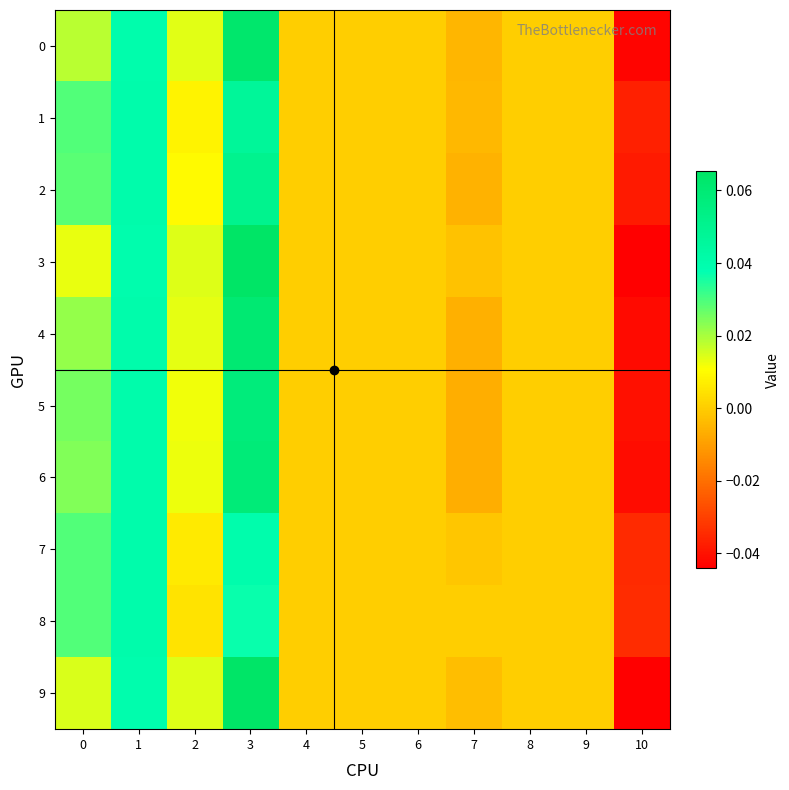

How many series are shown in this chart?

10